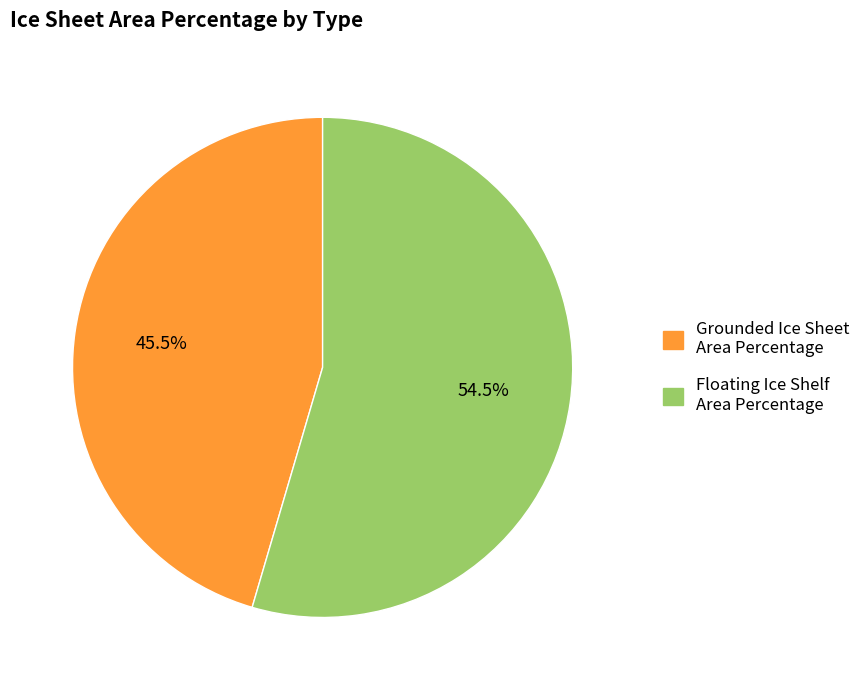

Do Grounded Ice Sheet Area Percentage and Floating Ice Shelf Area Percentage together represent more than half of the pie?

Yes